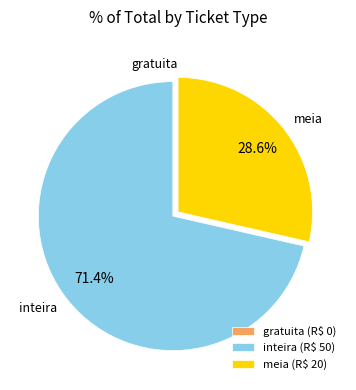

What percentage is the meia slice, to the nearest percent?

29%